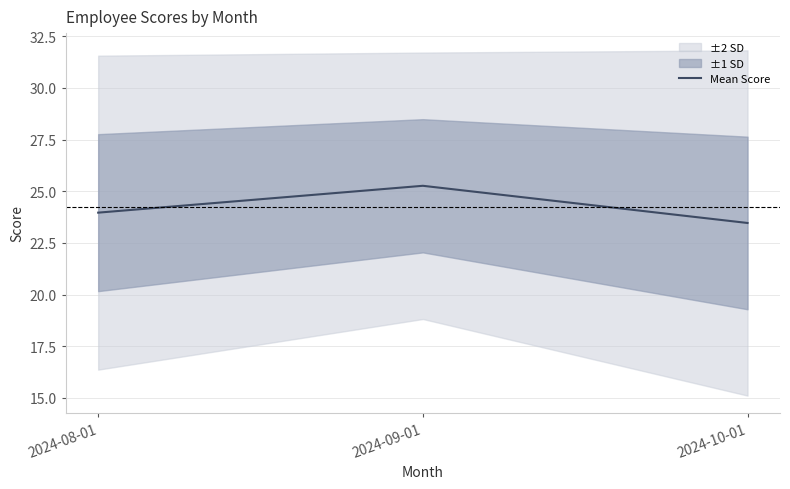

At which category does the chart reach its peak across all series?

2024-09-01